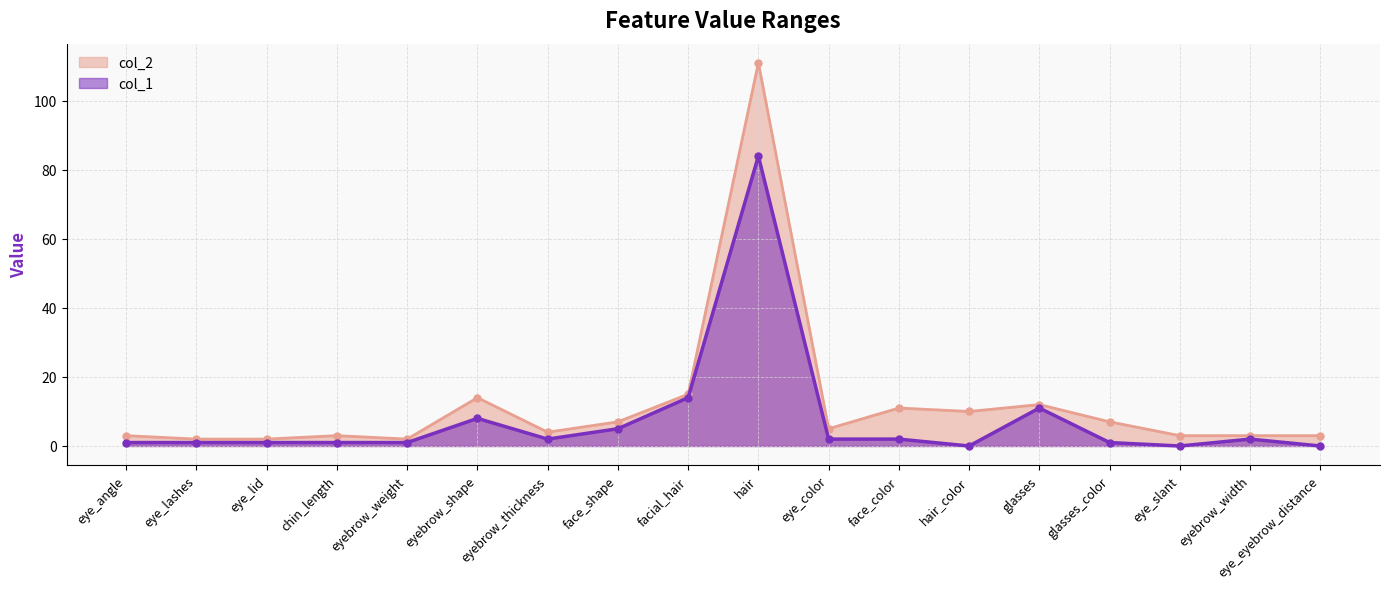

Reading left to right, what are all the values shown in this chart?

col_1: 1	1	1	1	1	8	2	5	14	84	2	2	0	11	1	0	2	0
col_2: 3	2	2	3	2	14	4	7	15	111	5	11	10	12	7	3	3	3